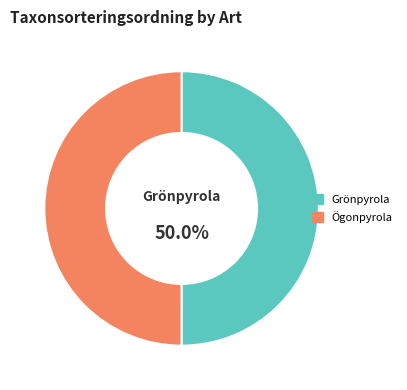

What percentage is the Ögonpyrola slice, to the nearest percent?

50%